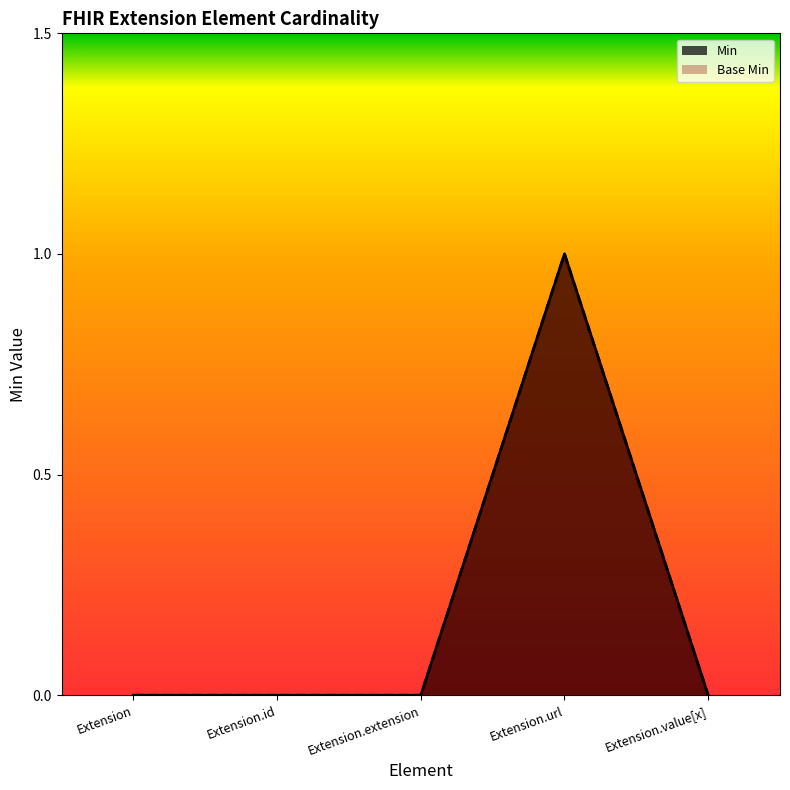

What is the difference between the maximum and minimum values in the Base Min series?

1